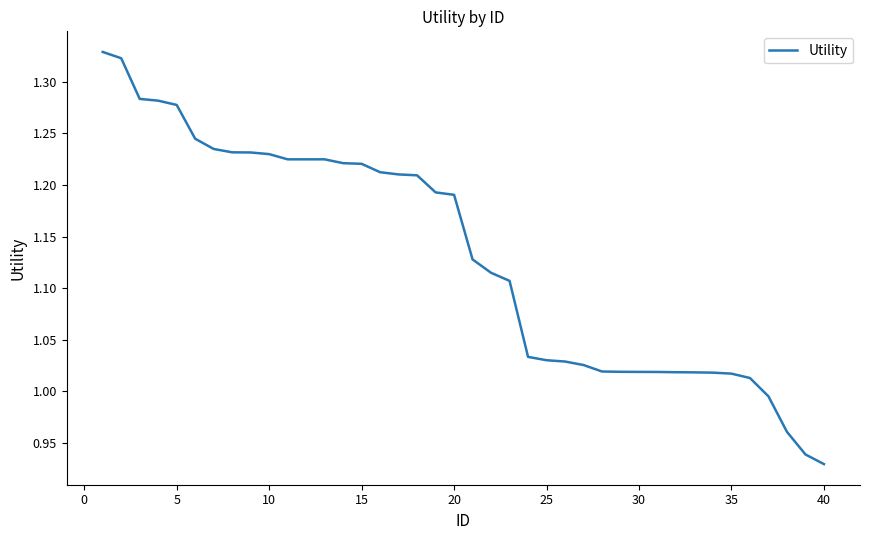

What is the difference between the maximum and minimum values?

0.4